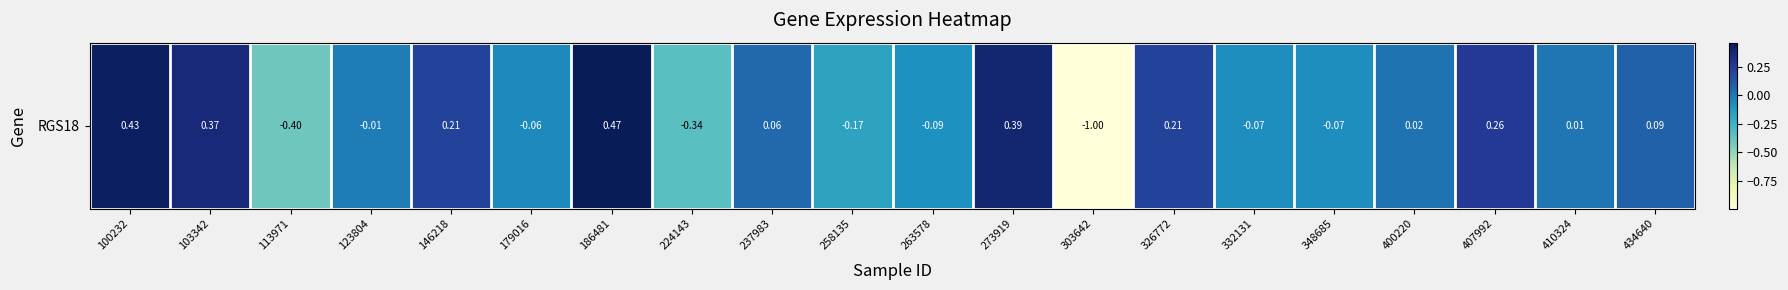

Reading right to left, list all the values displayed in this chart.

0.1	0.0	0.3	0.0	-0.1	-0.1	0.2	-1.0	0.4	-0.1	-0.2	0.1	-0.3	0.5	-0.1	0.2	-0.0	-0.4	0.4	0.4